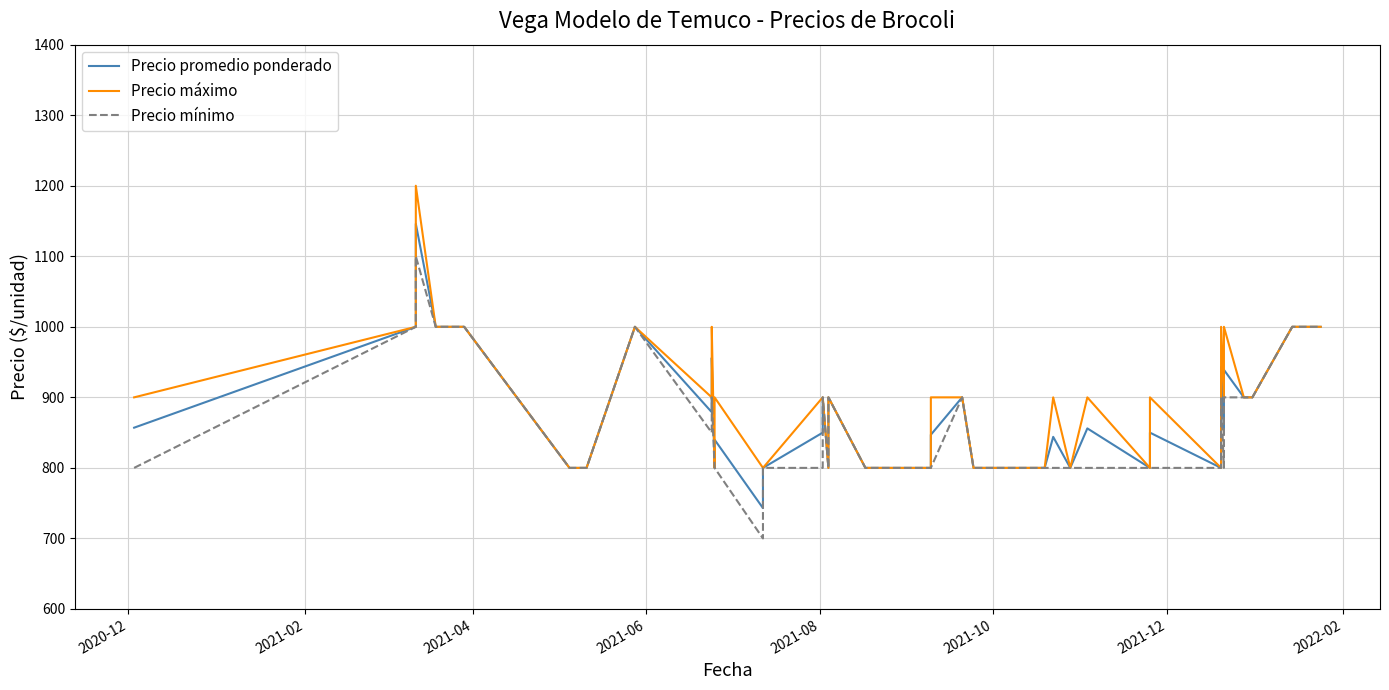

True or false: Precio mínimo and Precio promedio ponderado cross at least once.

False